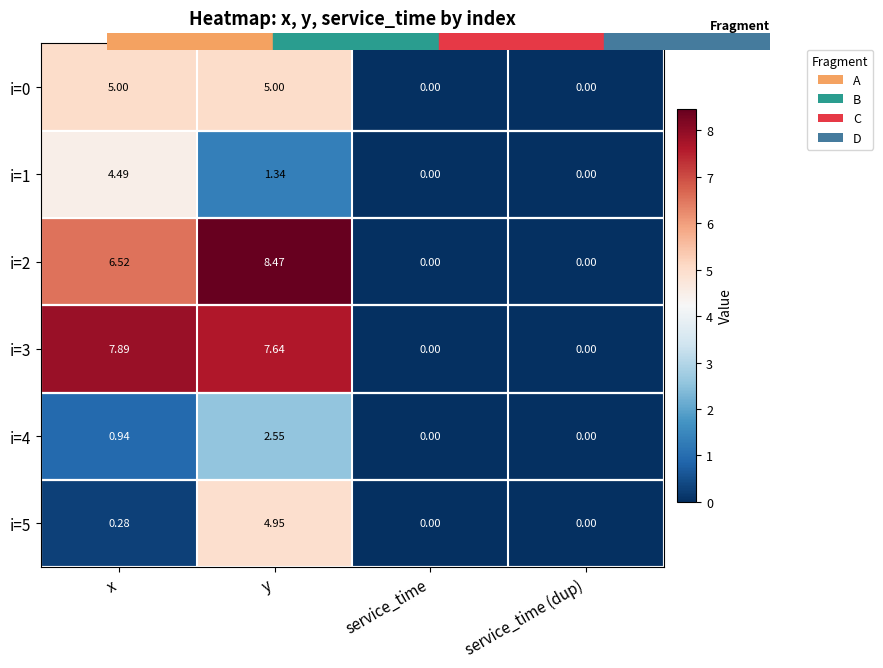

How many values in the i=1 series are below 1?

2